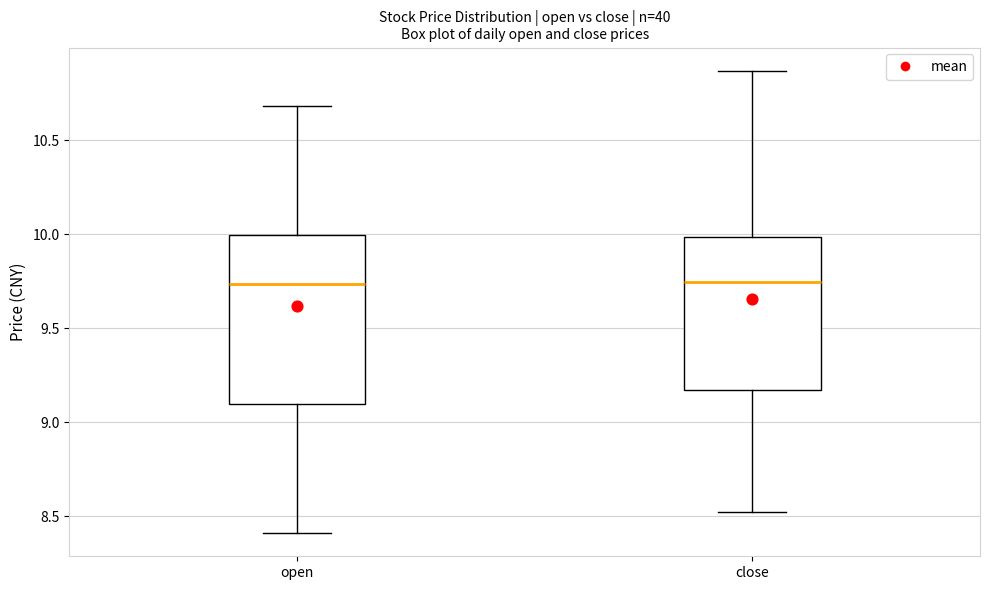

Where does the upper whisker of the box for close end on the y-axis? The values are not printed on the chart, so give them approximately, as read against the axis.

10.85